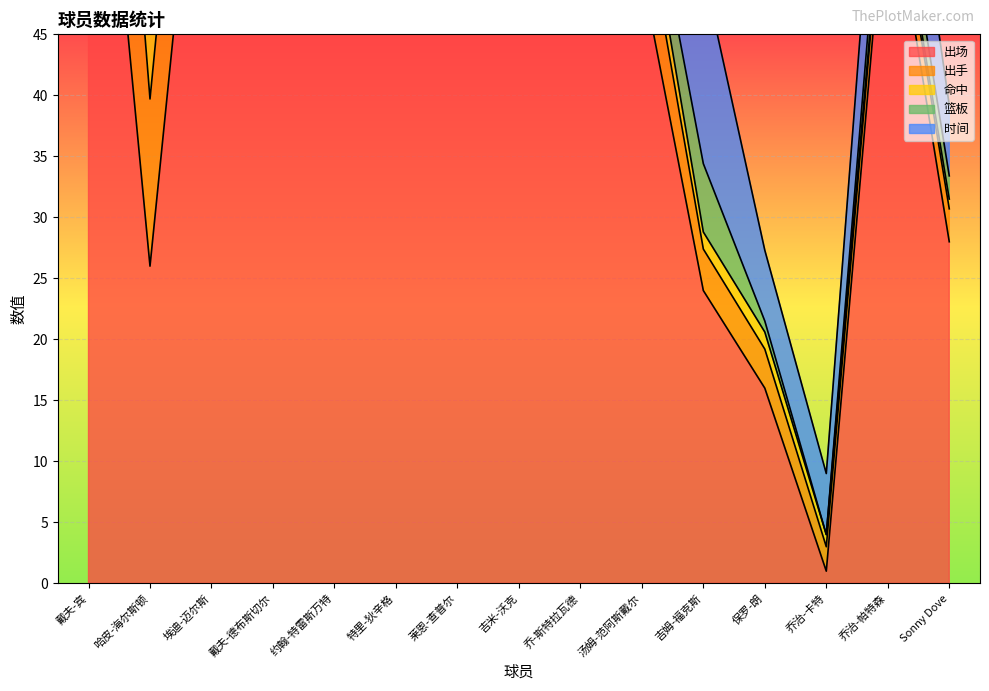

How many series are shown in this chart?

5